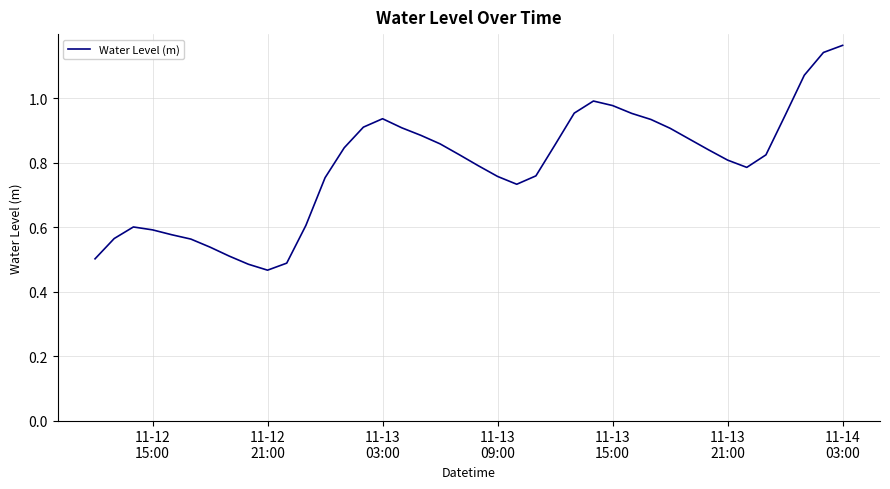

Does the chart display data point markers on the line(s)?

No